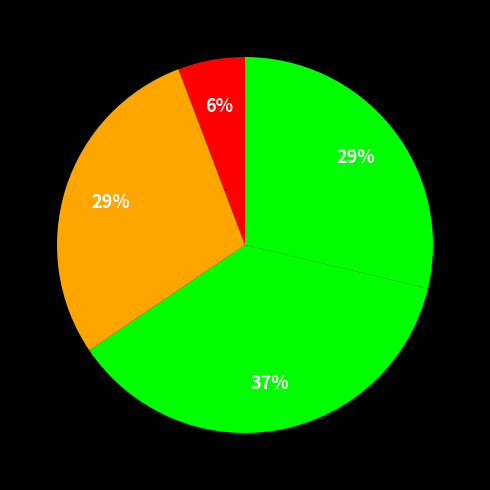

How many slices are in this pie chart?

4